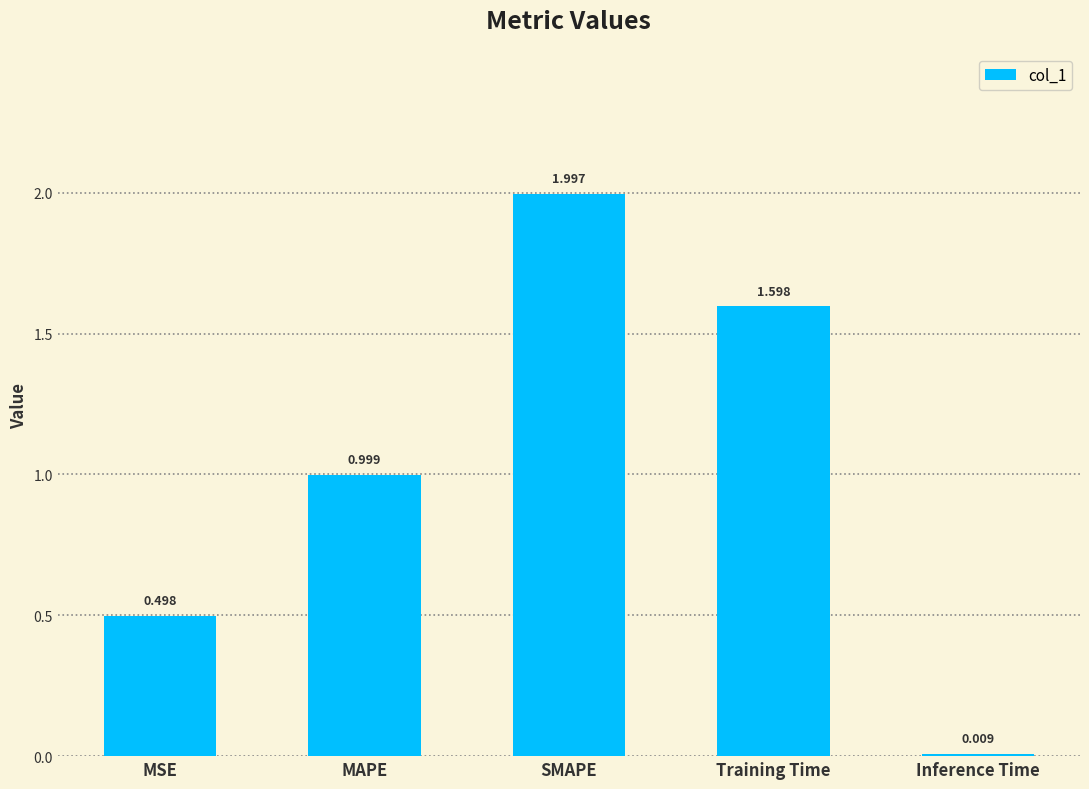

At which label is the value closest to 1?

MAPE